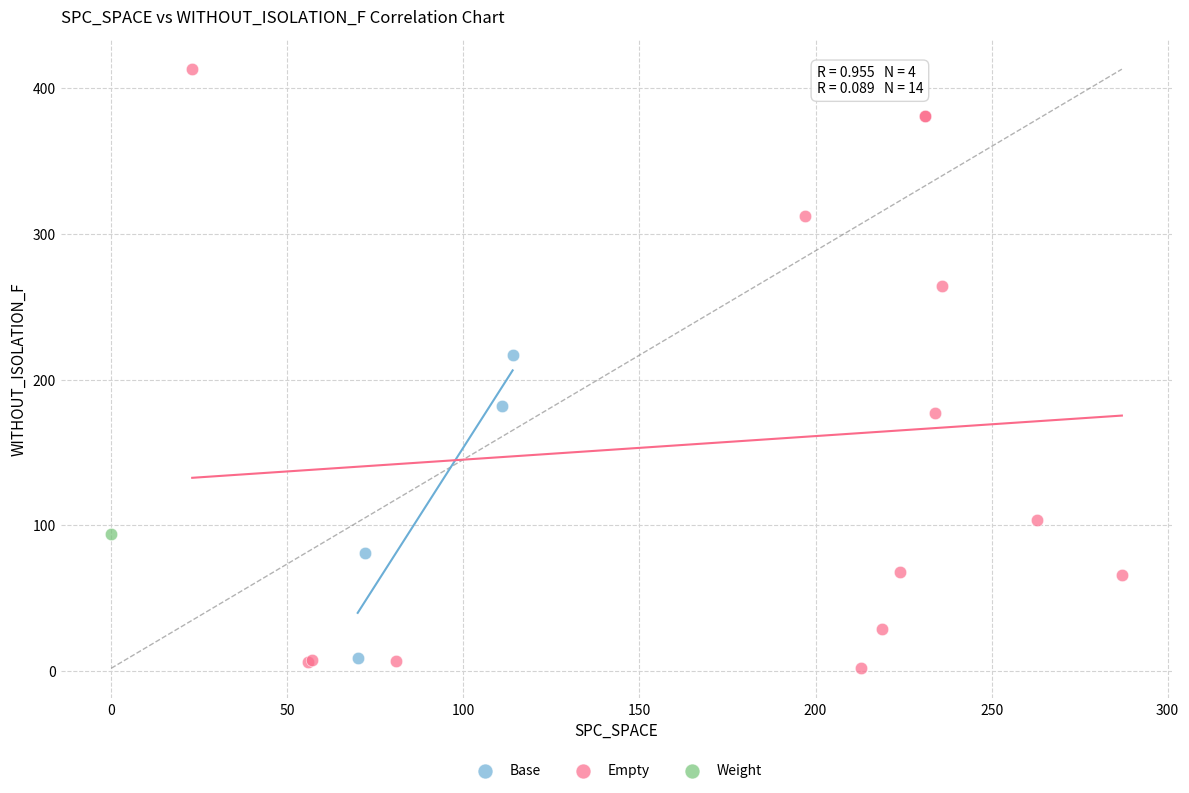

What are all the series names shown in the legend?

Base, Empty, Weight